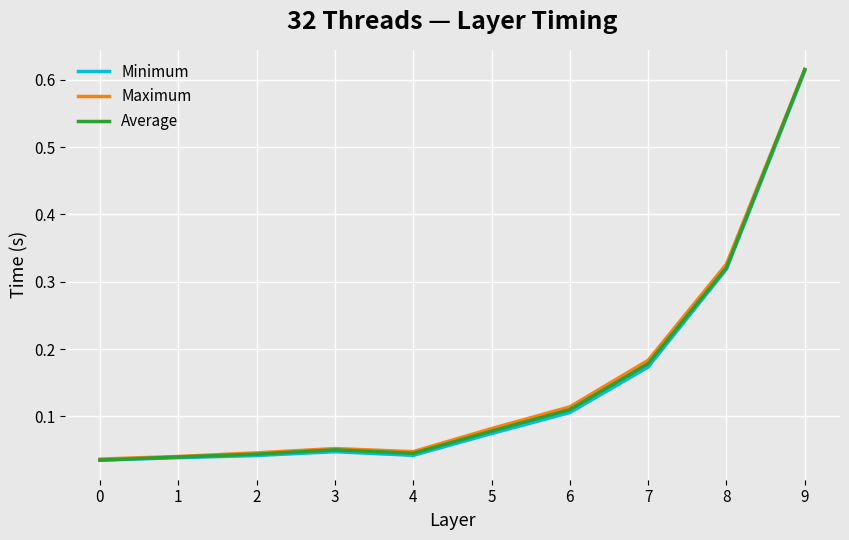

Is the value of Maximum at 1 greater than the value of Minimum at 7?

No